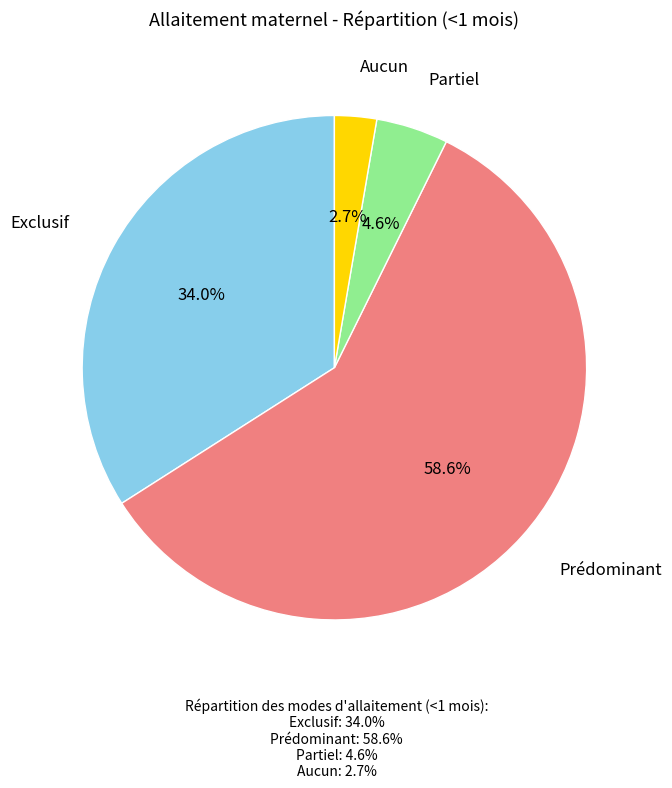

Does any single category account for the majority?

Yes